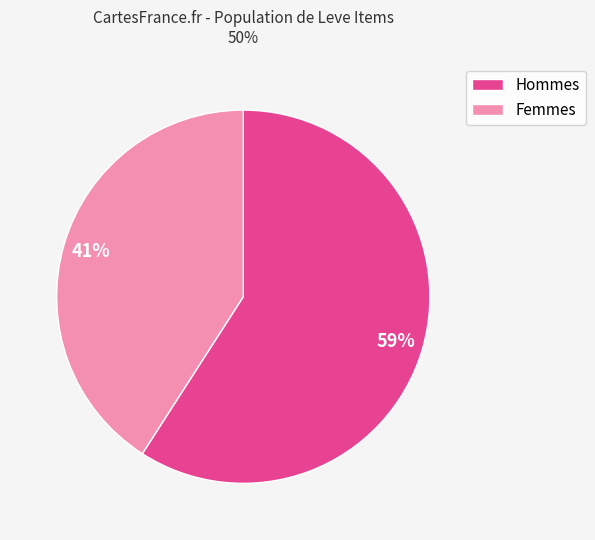

To the nearest percent, what is the average slice percentage?

50%